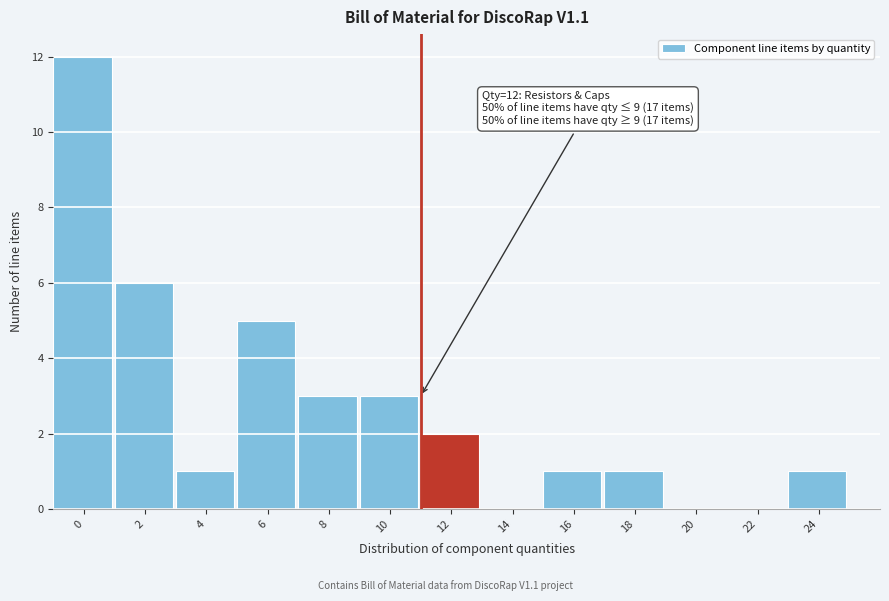

Reading right to left, list all the values displayed in this chart.

24=1	22=0	20=0	18=1	16=1	14=0	12=2	10=3	8=3	6=5	4=1	2=6	0=12